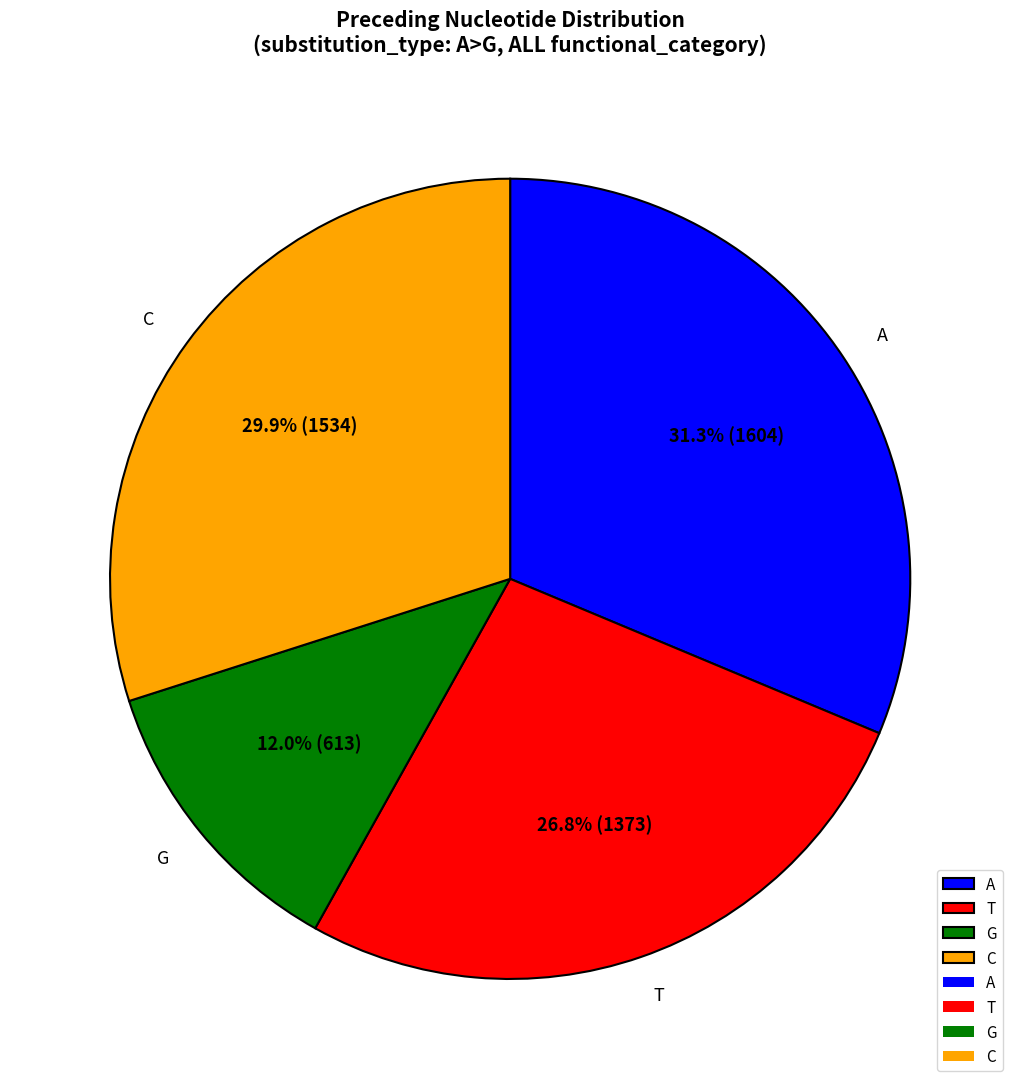

How many slices are in this pie chart?

4